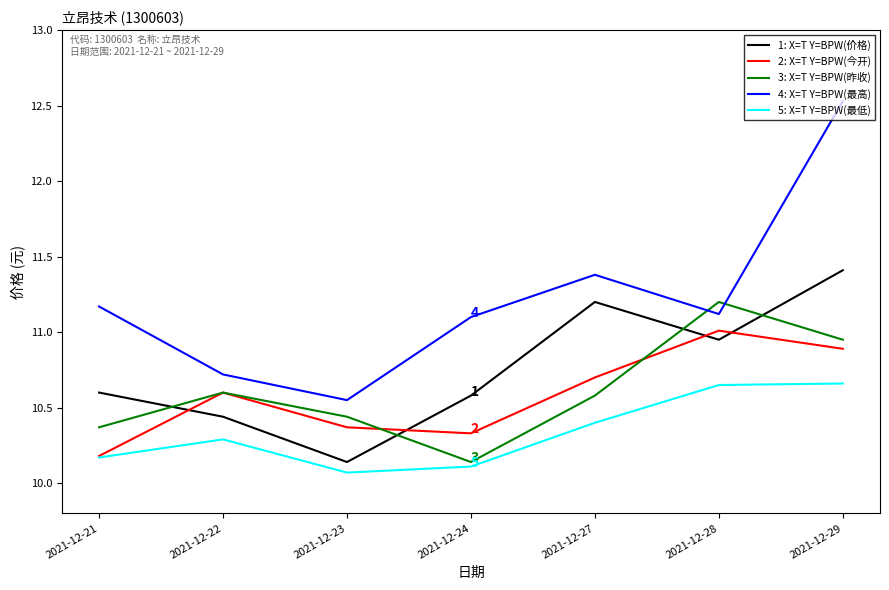

True or false: 3: X=T Y=BPW(昨收) and 5: X=T Y=BPW(最低) intersect in this chart.

False